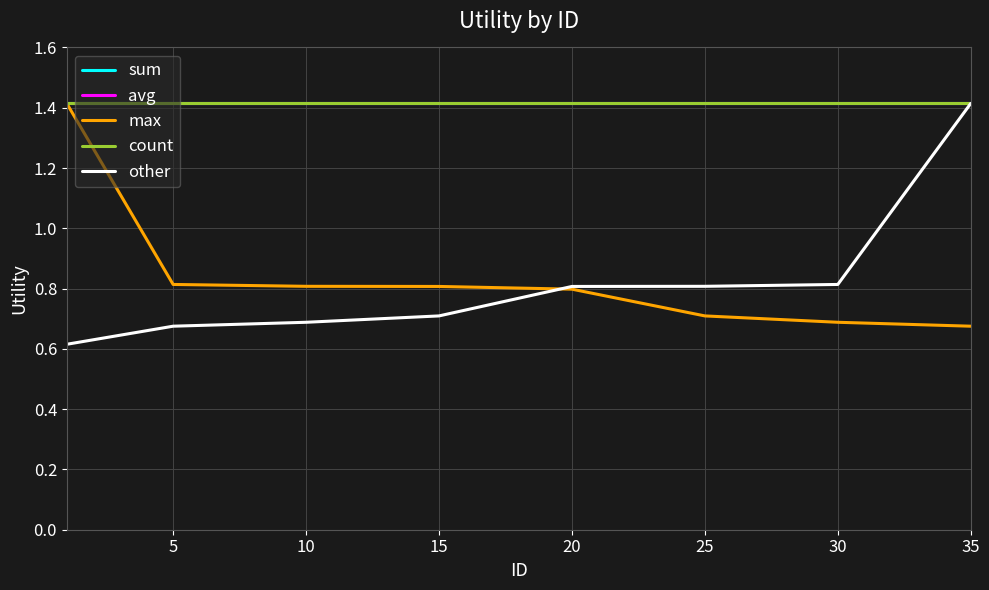

Which series has the largest total across all categories?

sum